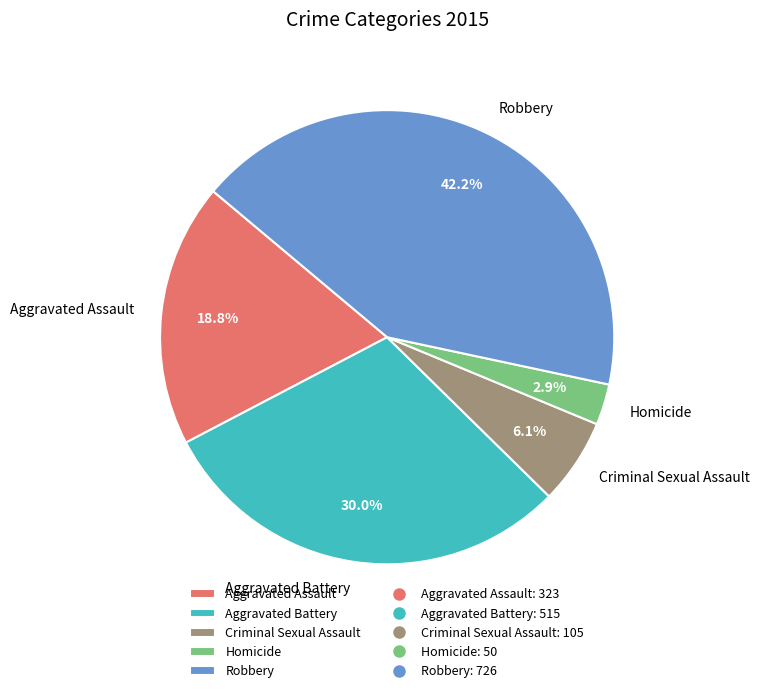

True or false: Aggravated Assault accounts for 19% of the total.

True